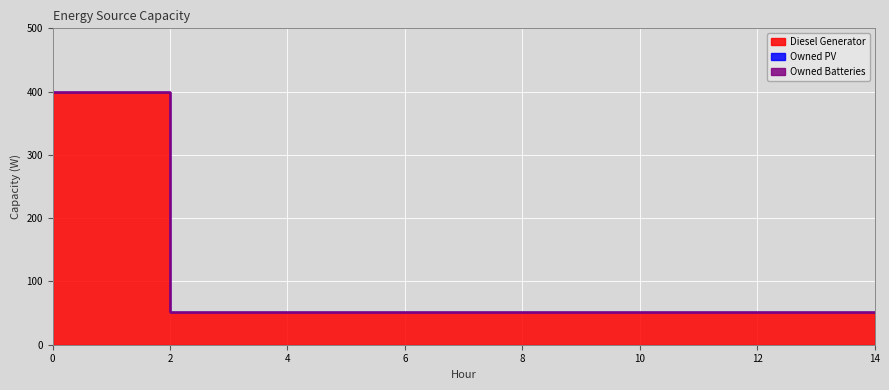

Between 8 and 9, which series saw the biggest shift?

Diesel Generator